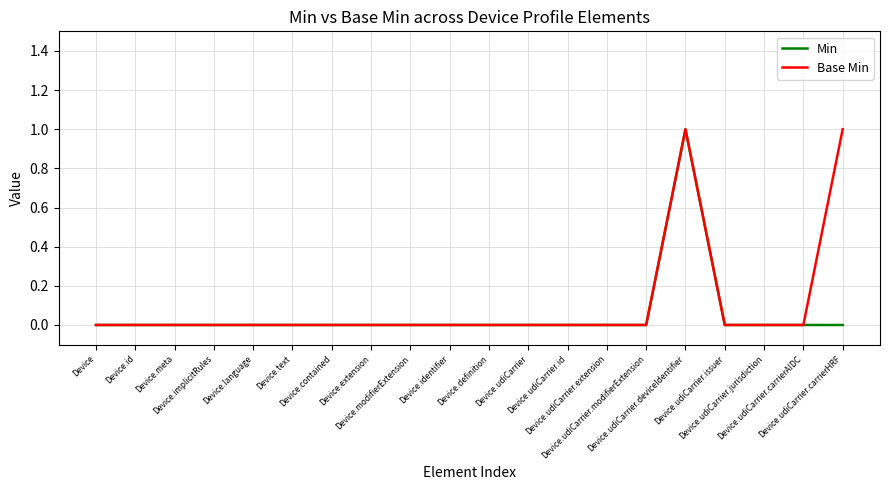

How many interior local peaks does the Base Min series have?

1